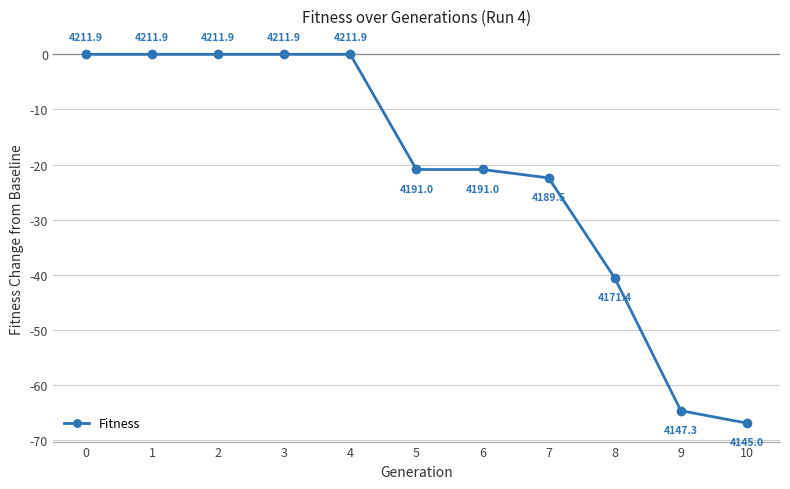

What is the average value?

-21.5